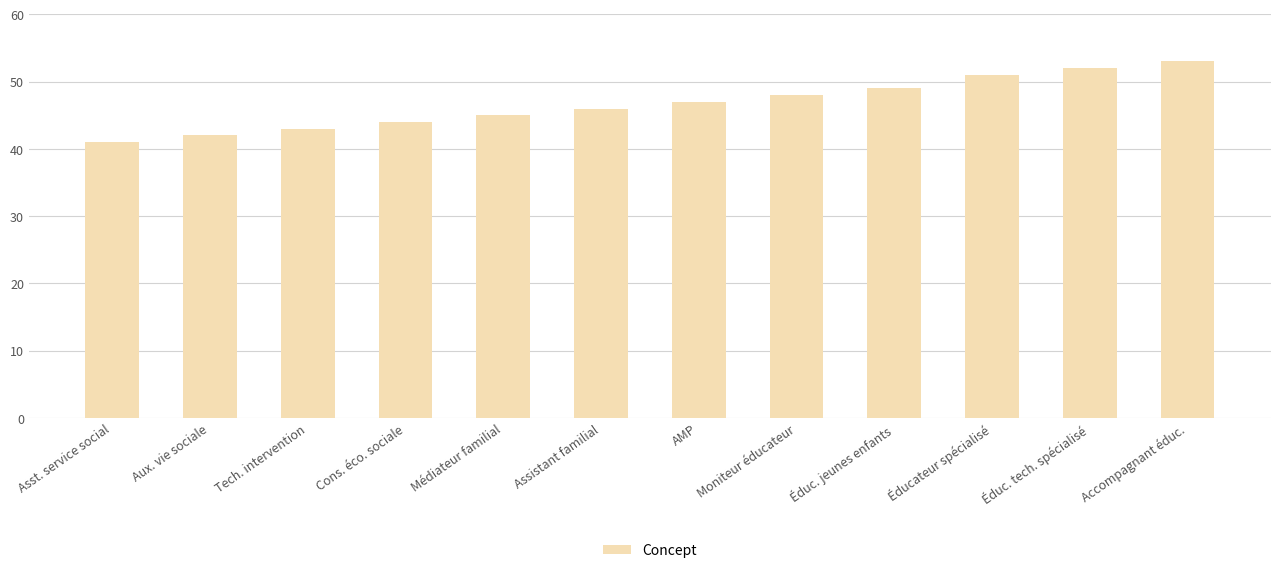

What is the difference between the second highest and minimum values?

11